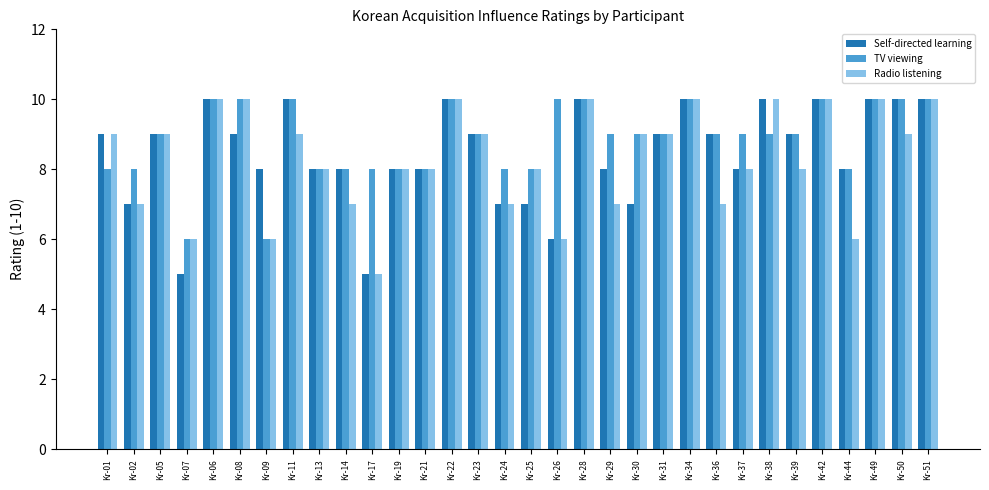

What is the label of the 16th bar from the left?

Kr-24